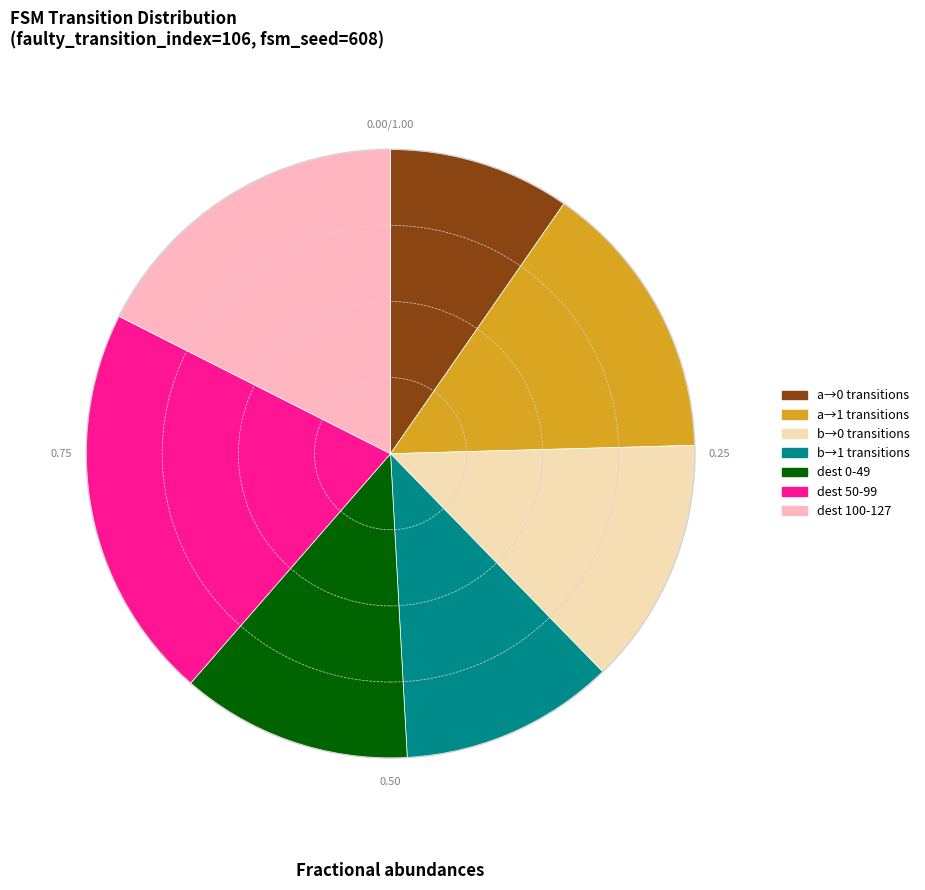

Does any single category account for the majority?

No